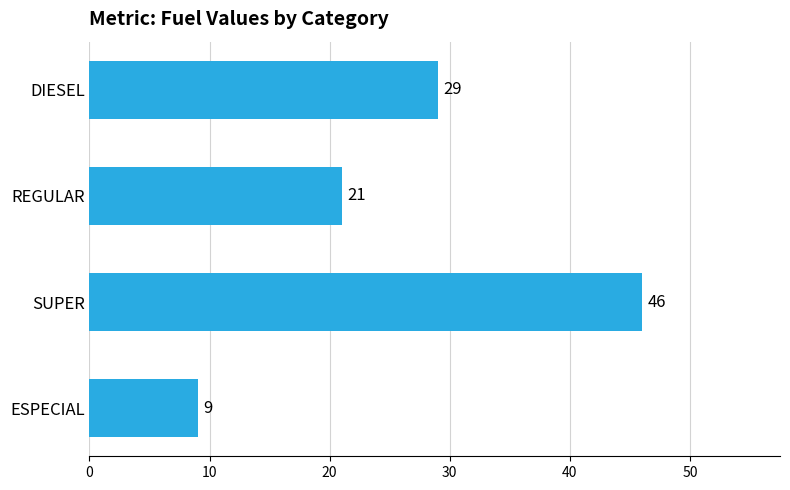

What is the greatest value displayed?

46